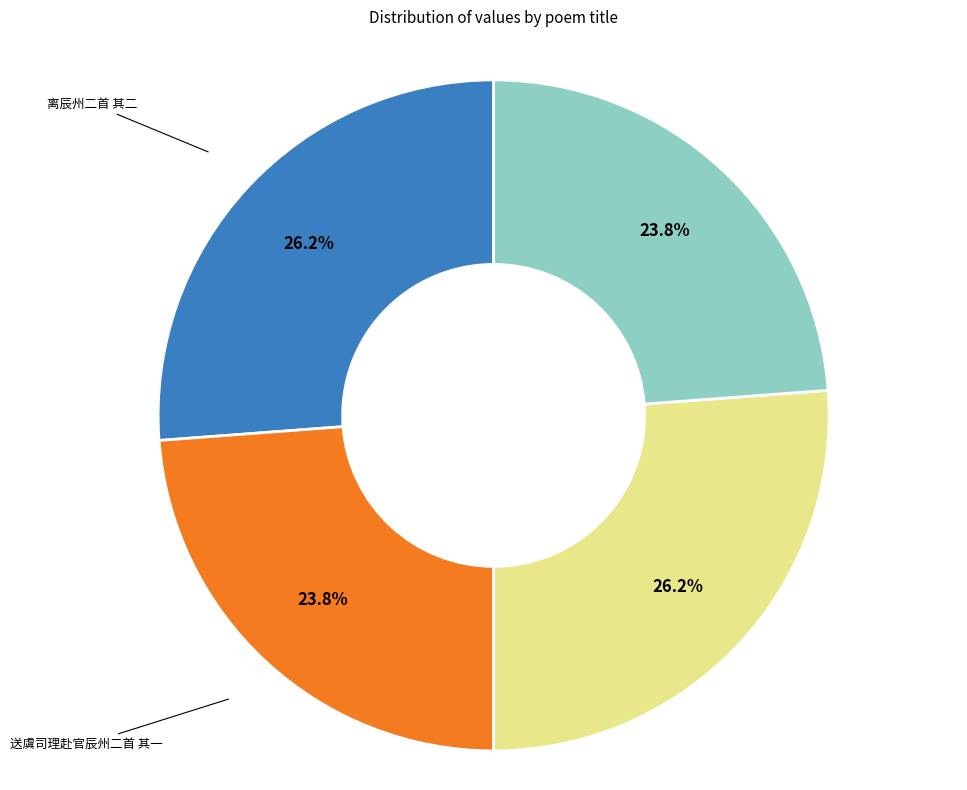

Does any single category account for the majority?

No